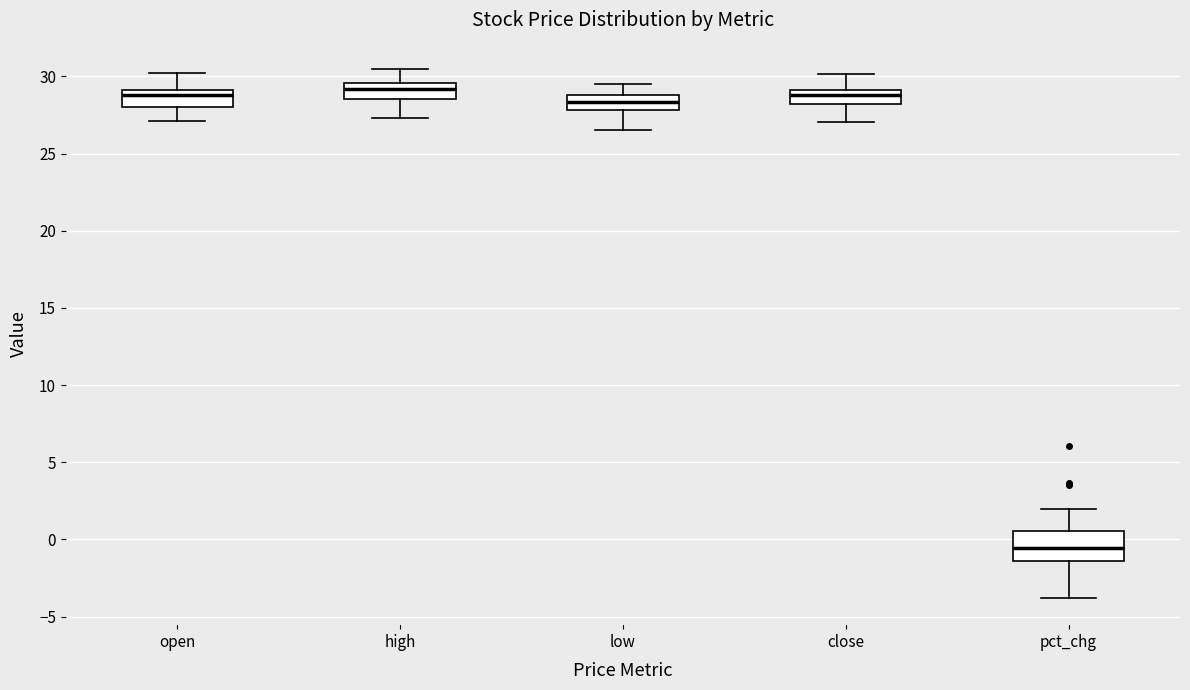

Reading left to right, read every box against the y-axis: the position of its median line, the range the box covers, and the ends of its whiskers. The values are not printed on the chart, so give them approximately, as read against the axis.

open: median 29.0 (just below the box's upper edge), box 28.0 to 29.0, whiskers 27.0 to 30.0
high: median 29.0, box 28.5 to 29.5, whiskers 27.5 to 30.5
low: median 28.5, box 28.0 to 29.0, whiskers 26.5 to 29.5
close: median 29.0 (inside the box), box 28.0 to 29.0, whiskers 27.0 to 30.0
pct_chg: median -0.5, box -1.5 to 0.5, whiskers -4.0 to 2.0